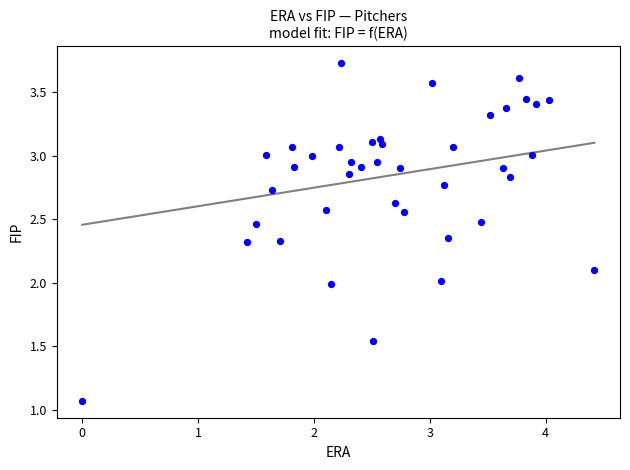

What is the range of X values (max minus min)?

4.4